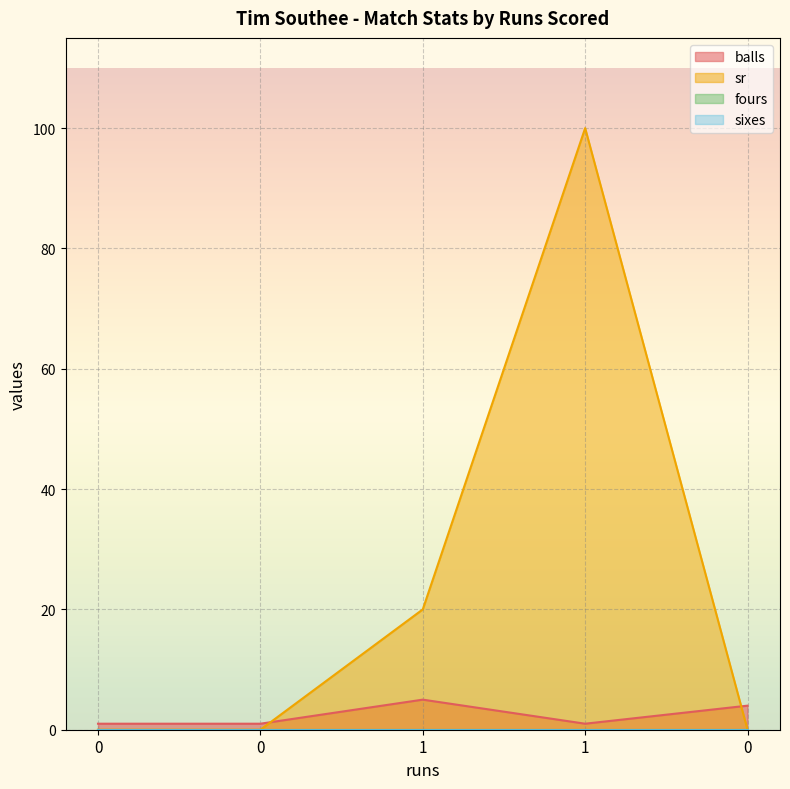

True or false: sr has a value of 100 at 1.

True